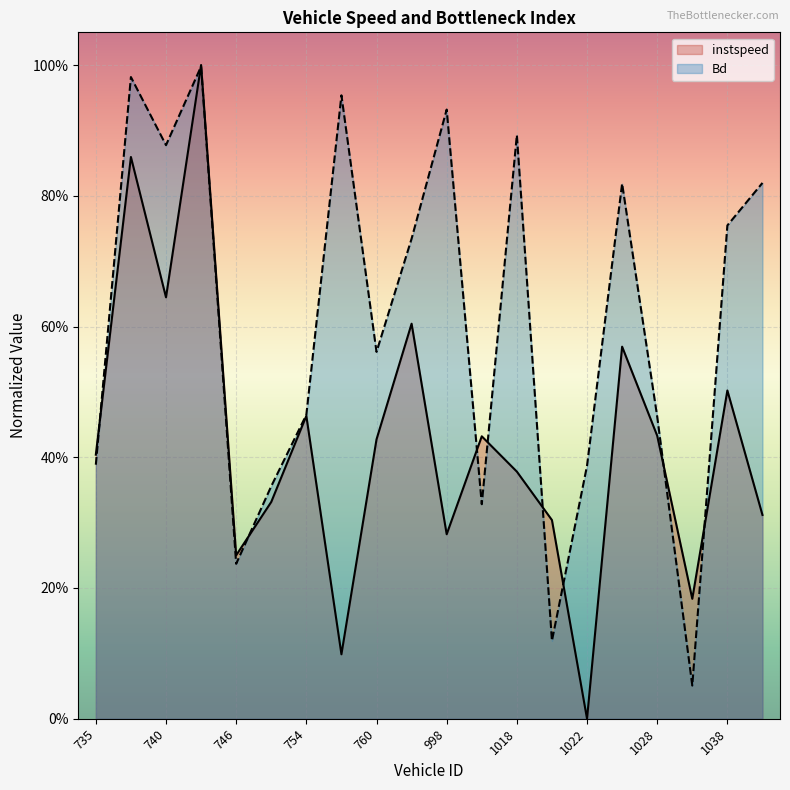

Which series changed the most between 757 and 1038?

instspeed